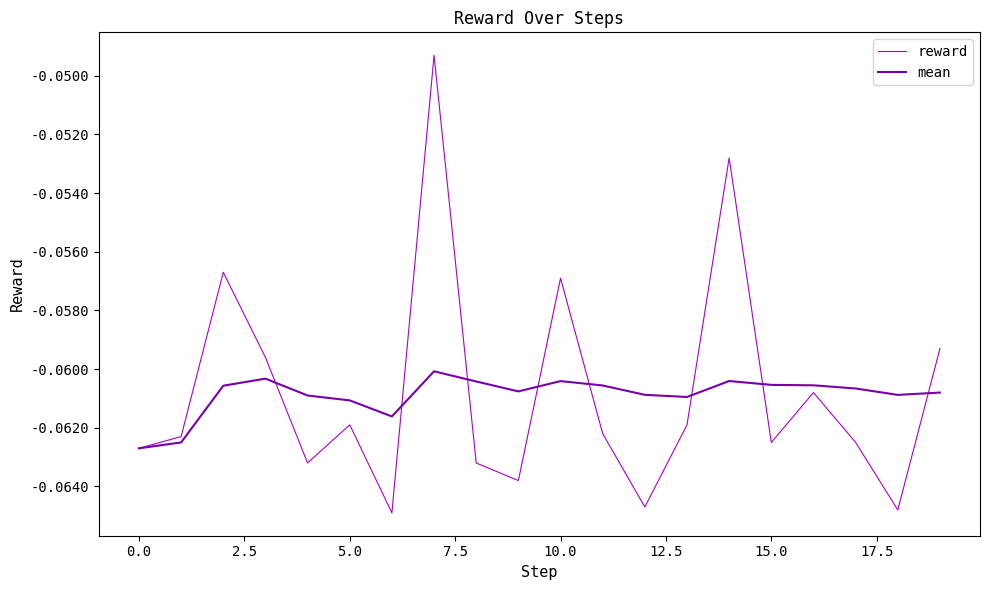

True or false: reward and mean intersect in this chart.

True